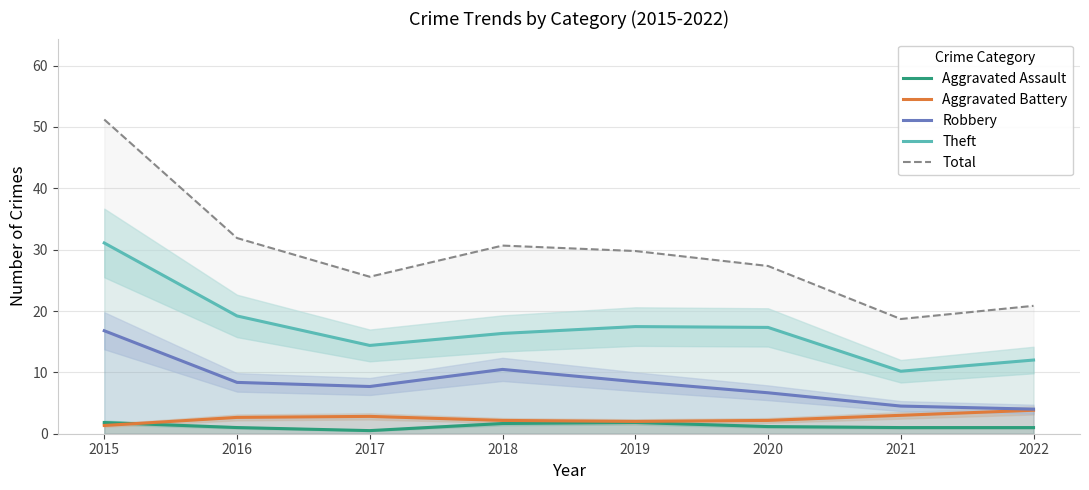

At which category does Total reach its first local valley?

2017